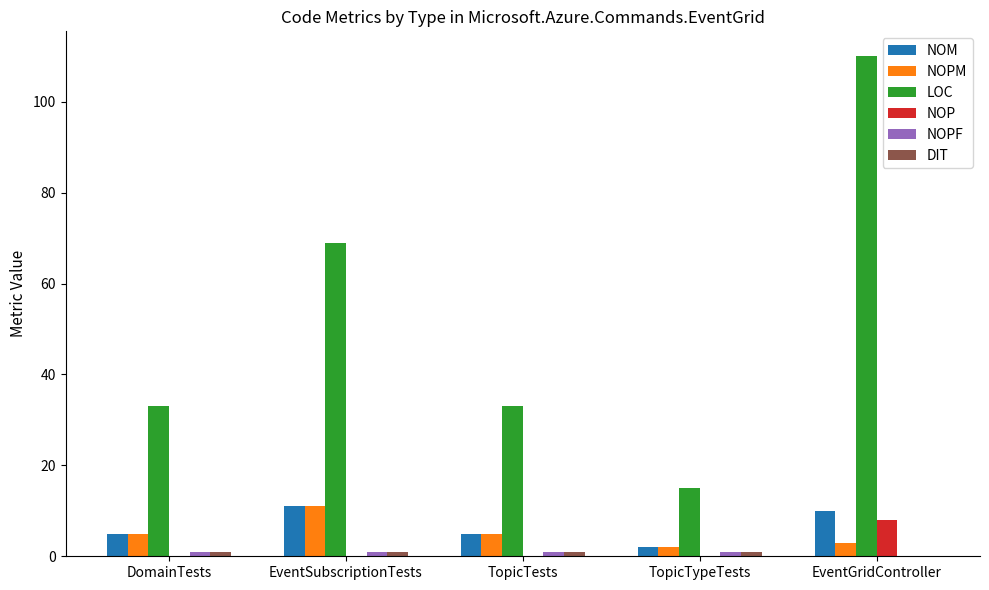

How many groups of bars are there?

5